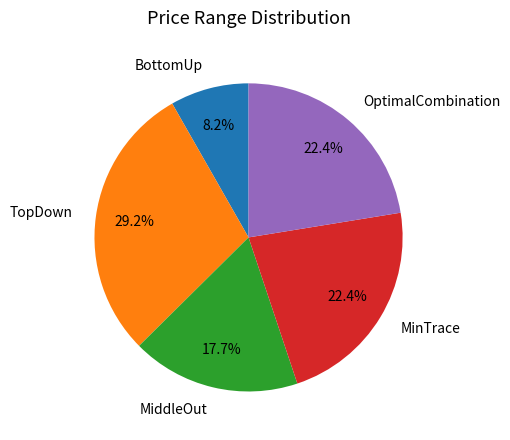

What percentage is the MinTrace slice, to the nearest percent?

22%